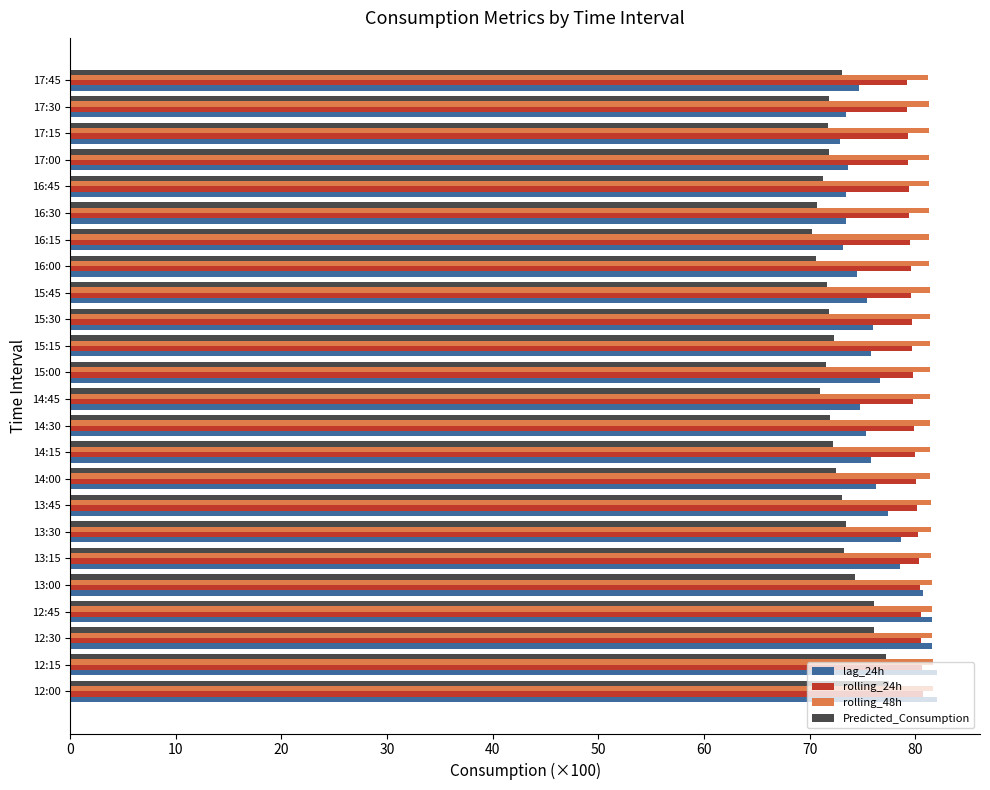

What is the difference between the second highest and second lowest values in the lag_24h series?

8.9